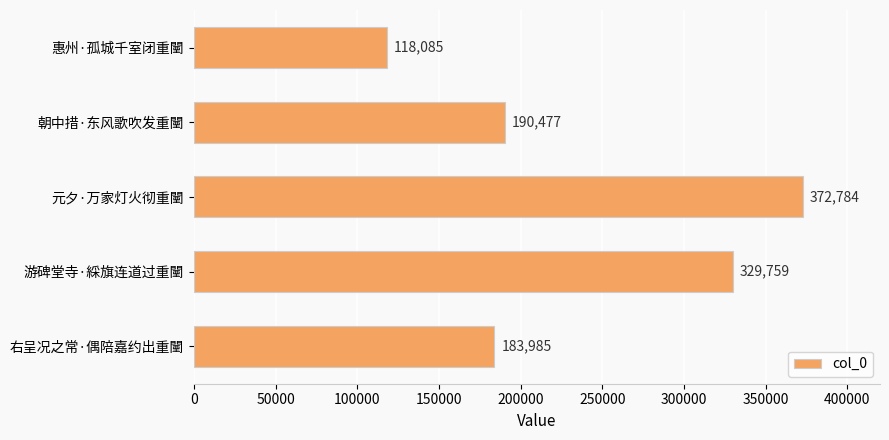

Rank the categories by value from highest to lowest.

元夕·万家灯火彻重闉, 游碑堂寺·綵旗连道过重闉, 朝中措·东风歌吹发重闉, 右呈况之常·偶陪嘉约出重闉, 惠州·孤城千室闭重闉